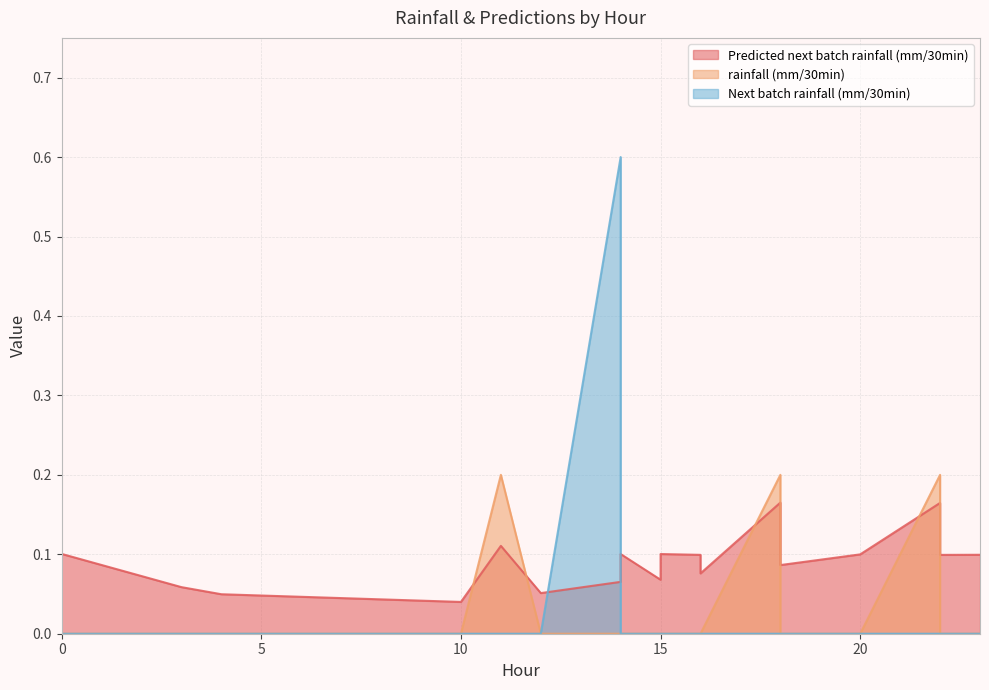

What is the sum of the Predicted next batch rainfall (mm/30min) values at 4 and 12?

0.1